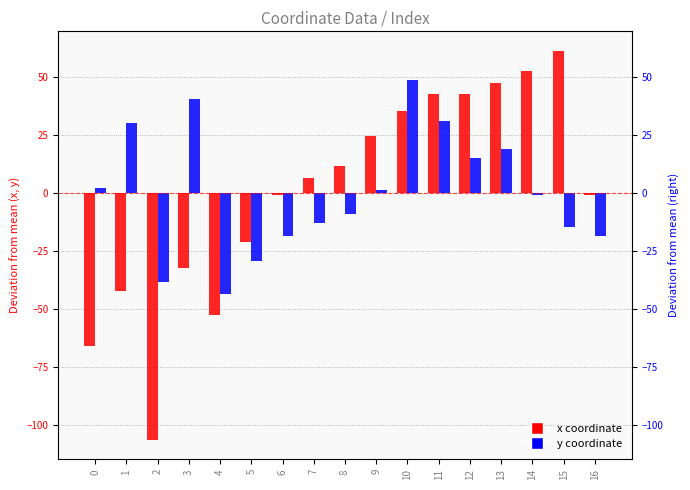

What is the difference between the x values at 6 and 13?

48.2